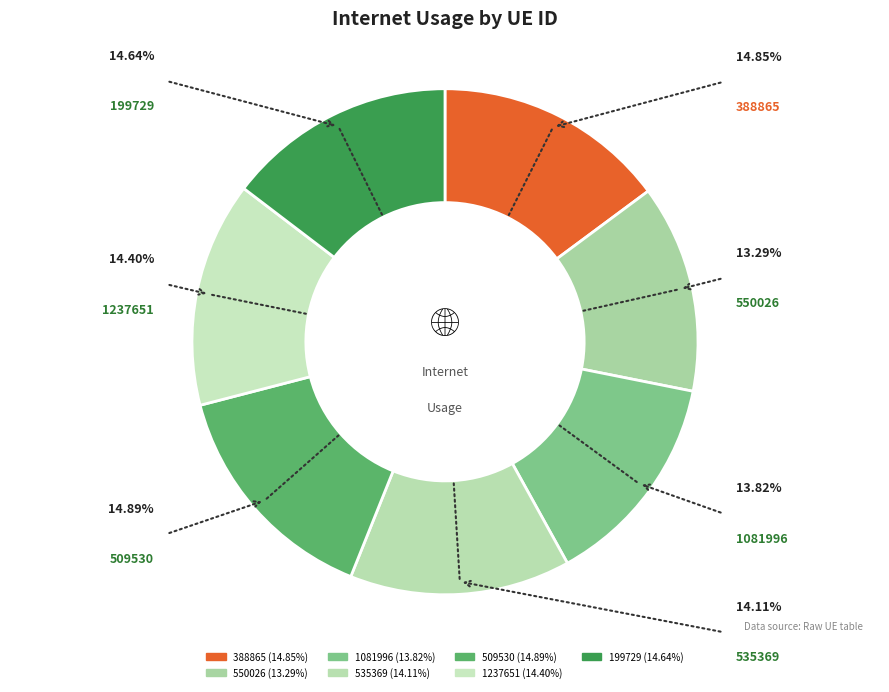

Is 1237651 the majority of the pie?

No